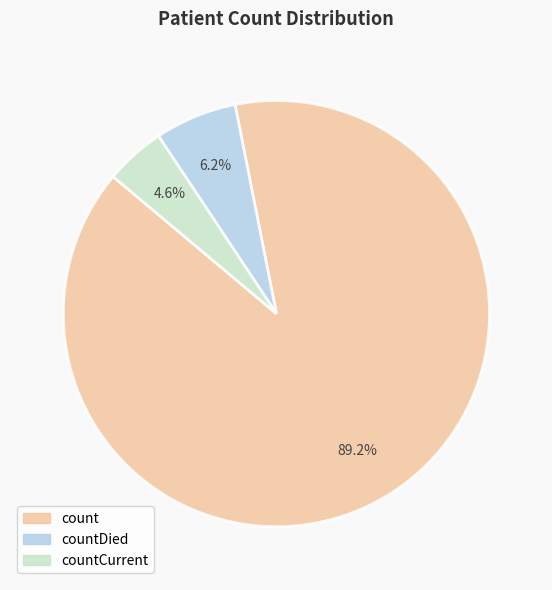

What is the largest slice in the pie chart?

count